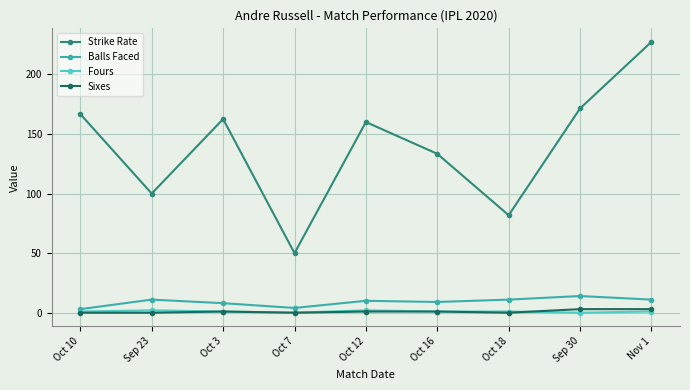

Between Oct 7 and Oct 16, which series saw the biggest shift?

Strike Rate